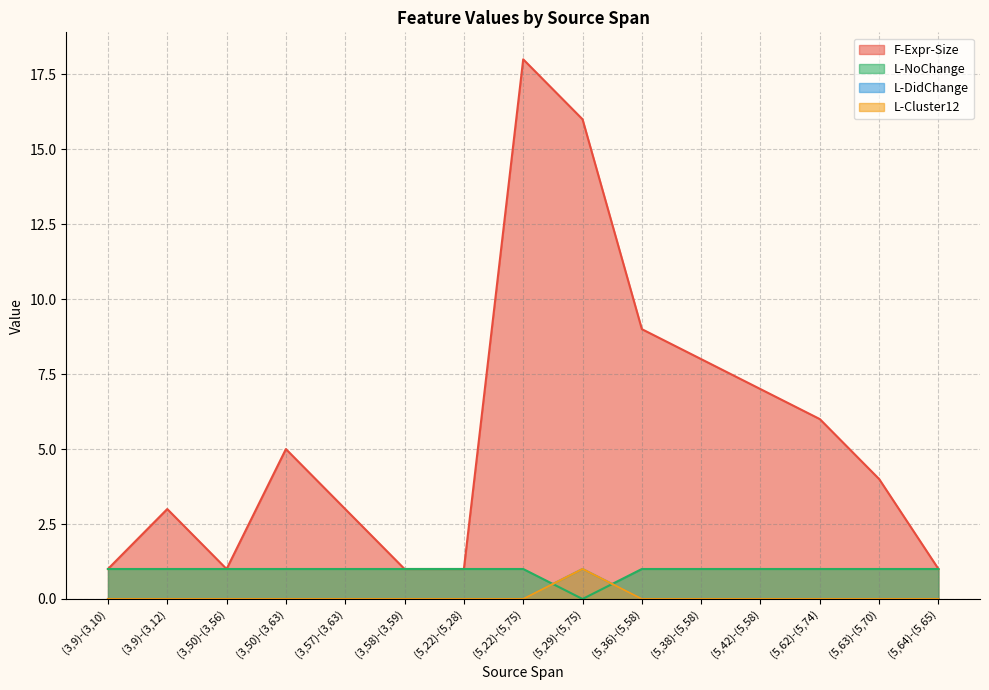

Which category has the lowest value in the F-Expr-Size series?

(3,9)-(3,10)